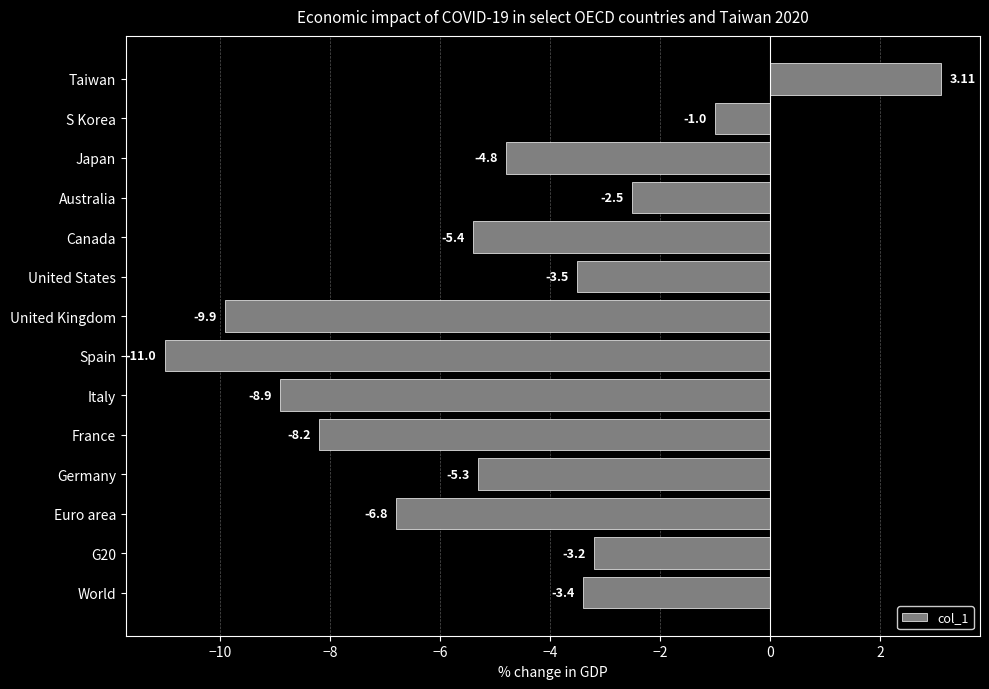

Between United States and World, which is larger?

World